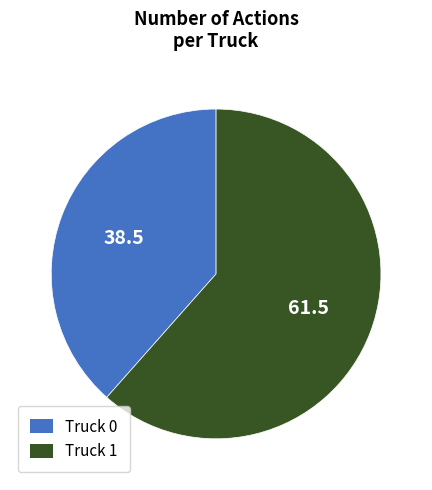

Rank the categories by value from highest to lowest.

Truck 1, Truck 0